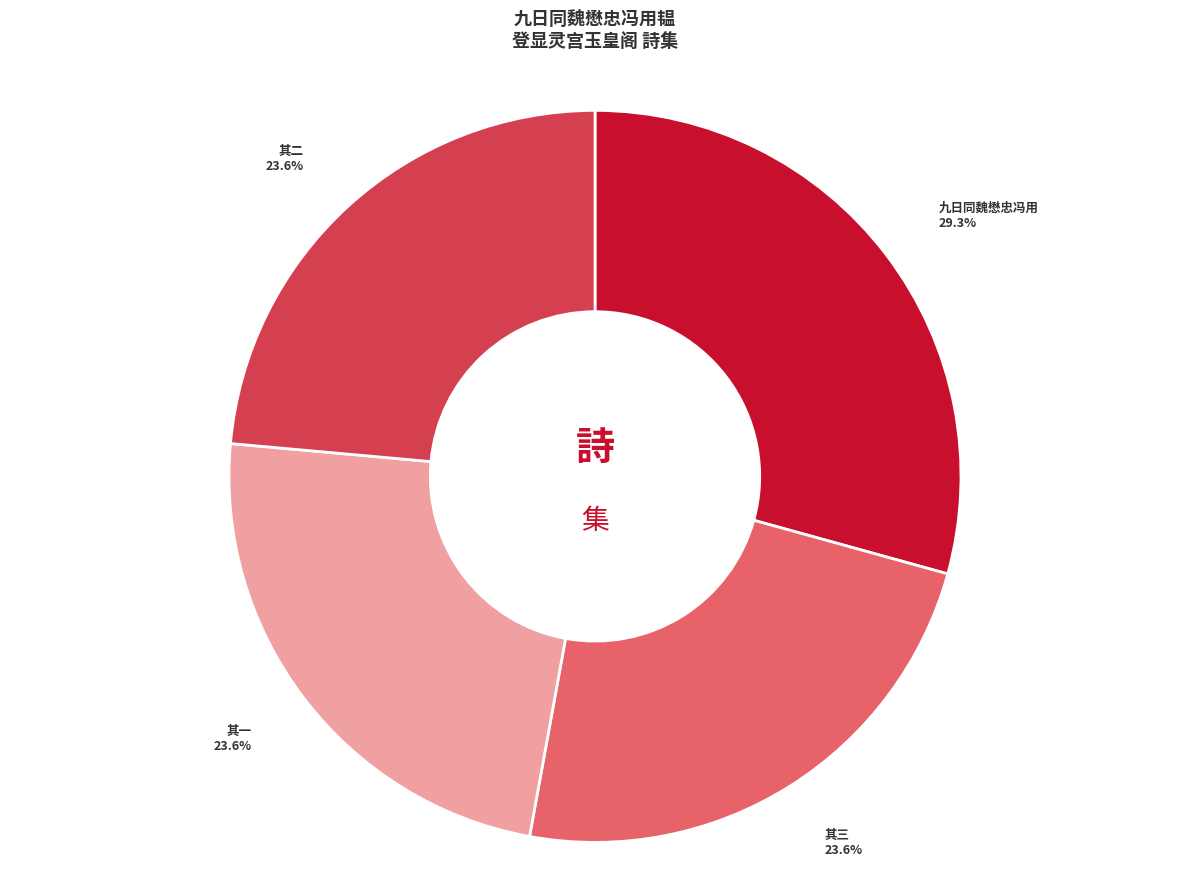

Does any single category account for the majority?

No